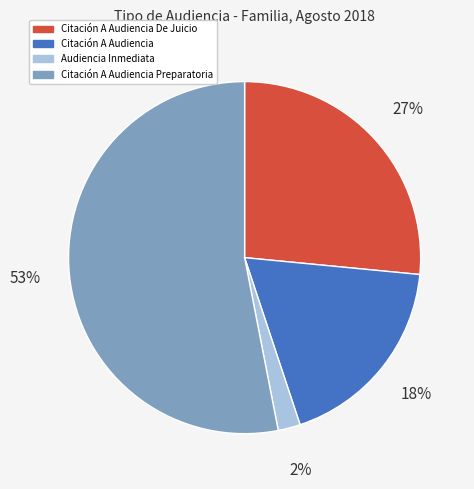

Count the number of slices in the pie.

4